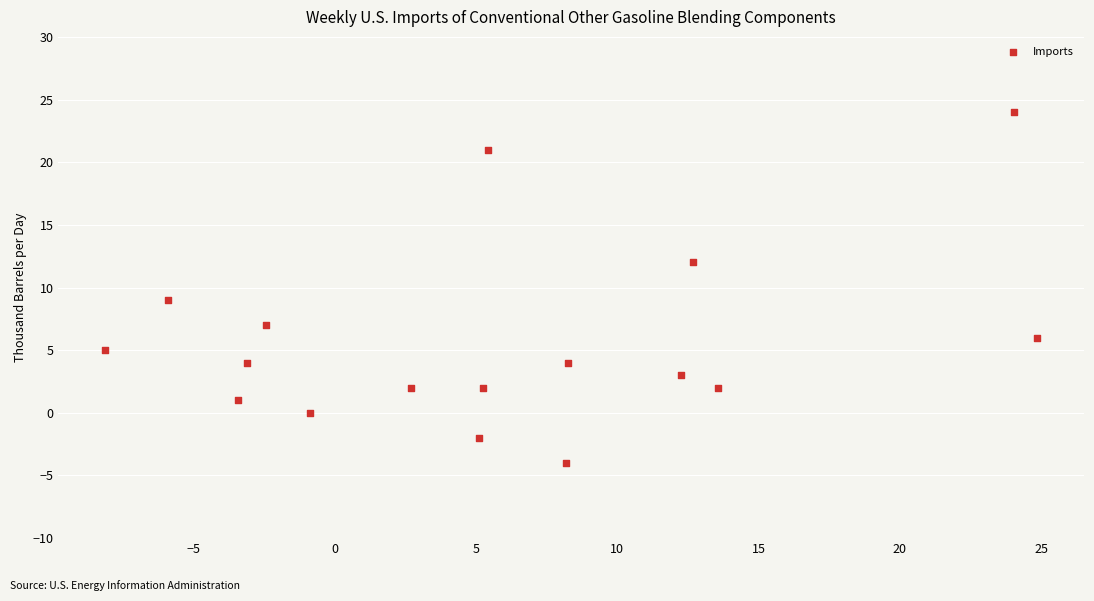

What is the range of Y values (max minus min)?

28